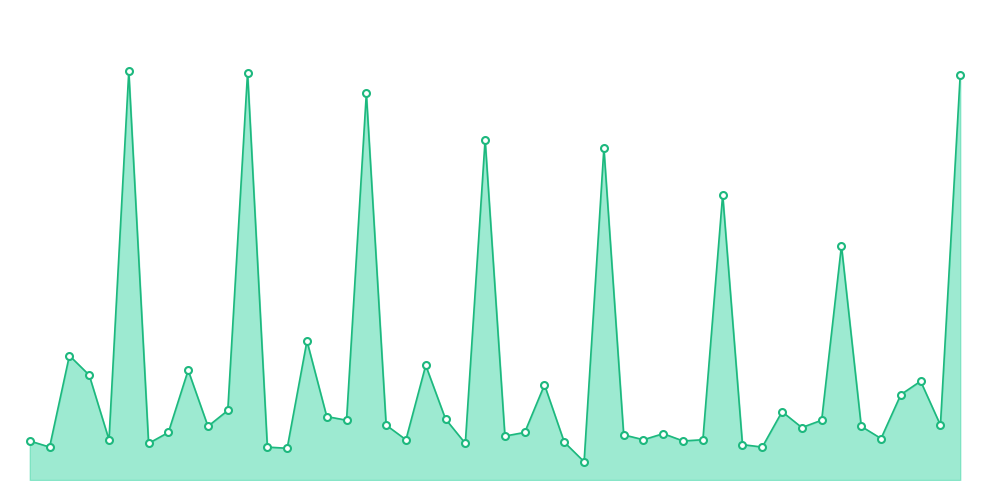

Does the chart have visible grid lines?

No